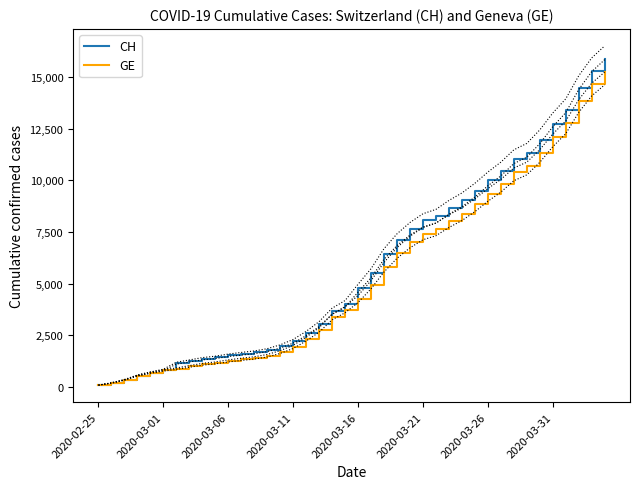

What is the minimum value for GE?

73